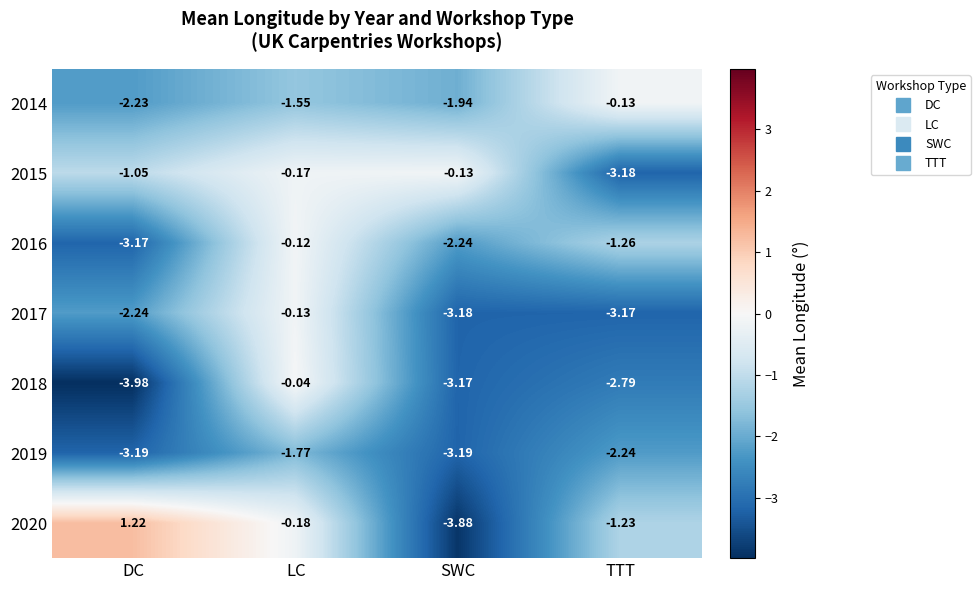

Where is 2017 nearest to the value -1?

LC